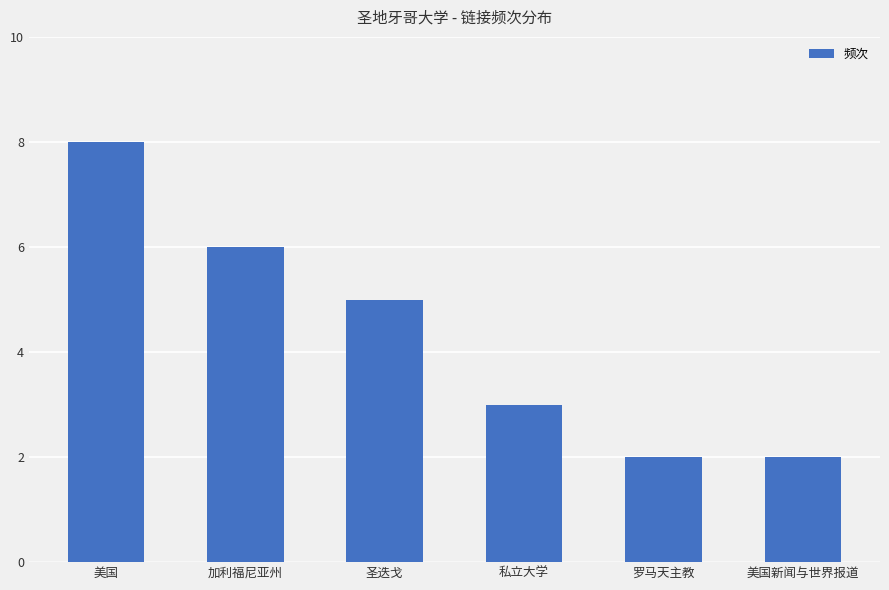

What position from the right is 圣迭戈?

4